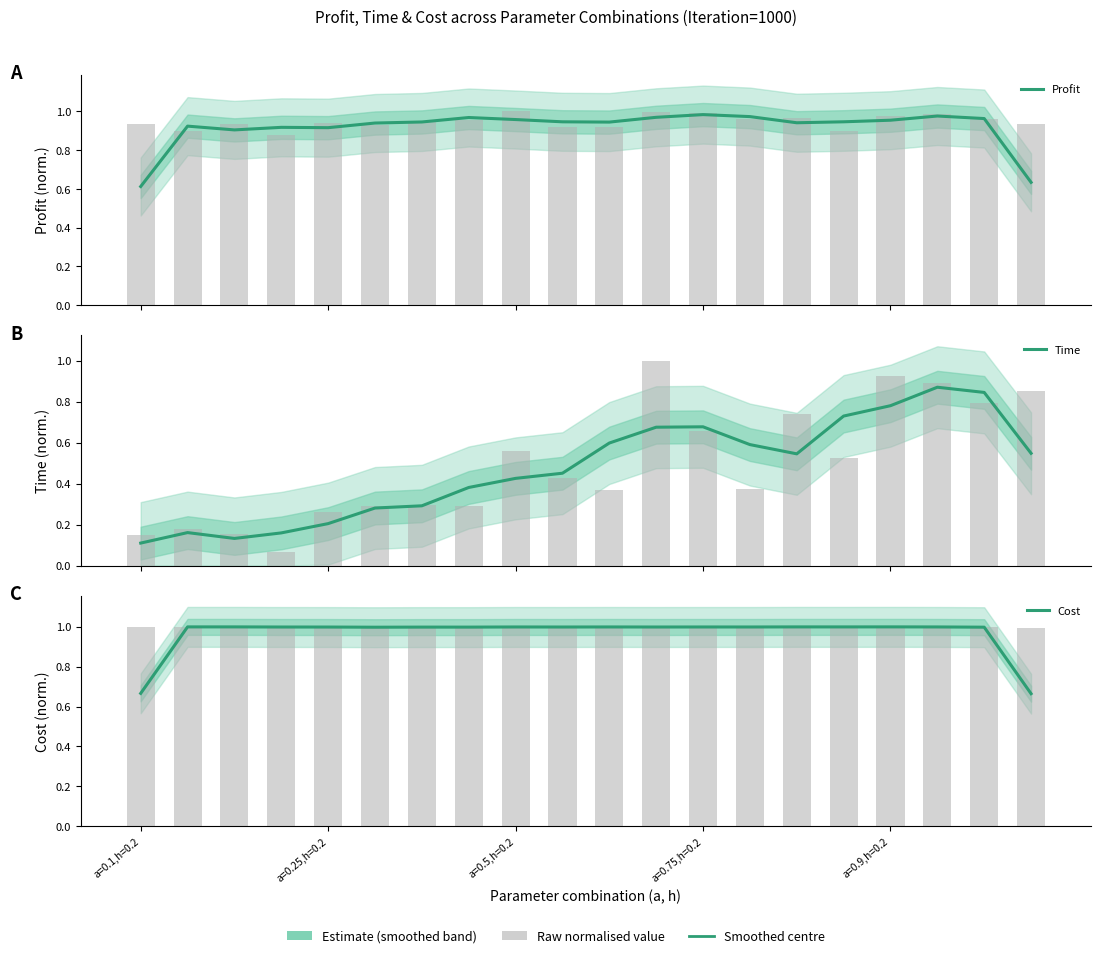

What are all the series names shown in the legend?

Profit, Time, Cost